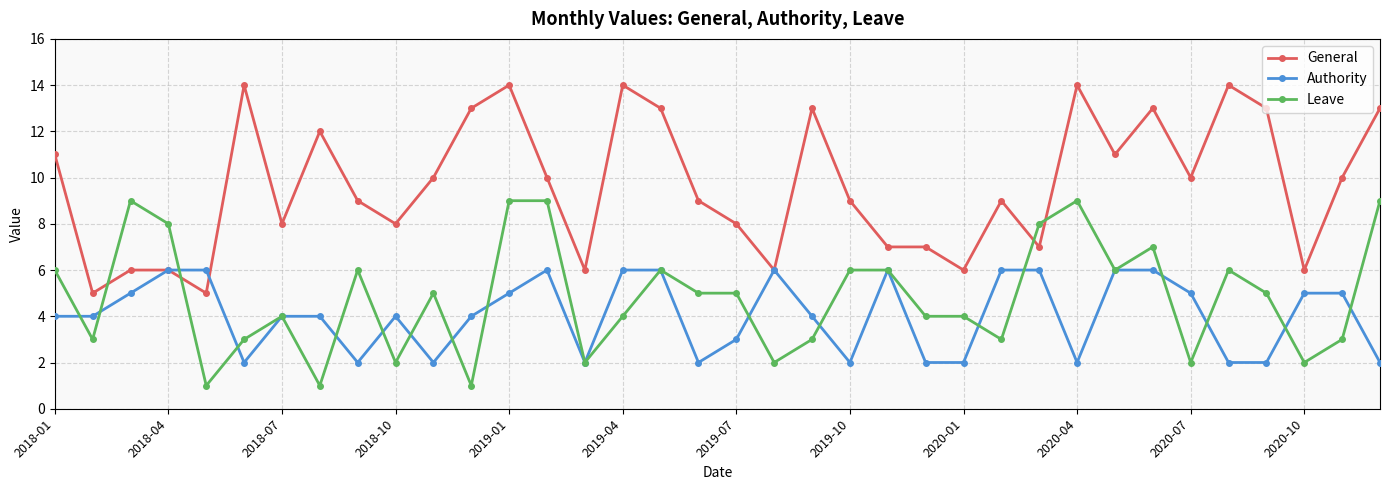

How many times do Leave and General cross each other?

4